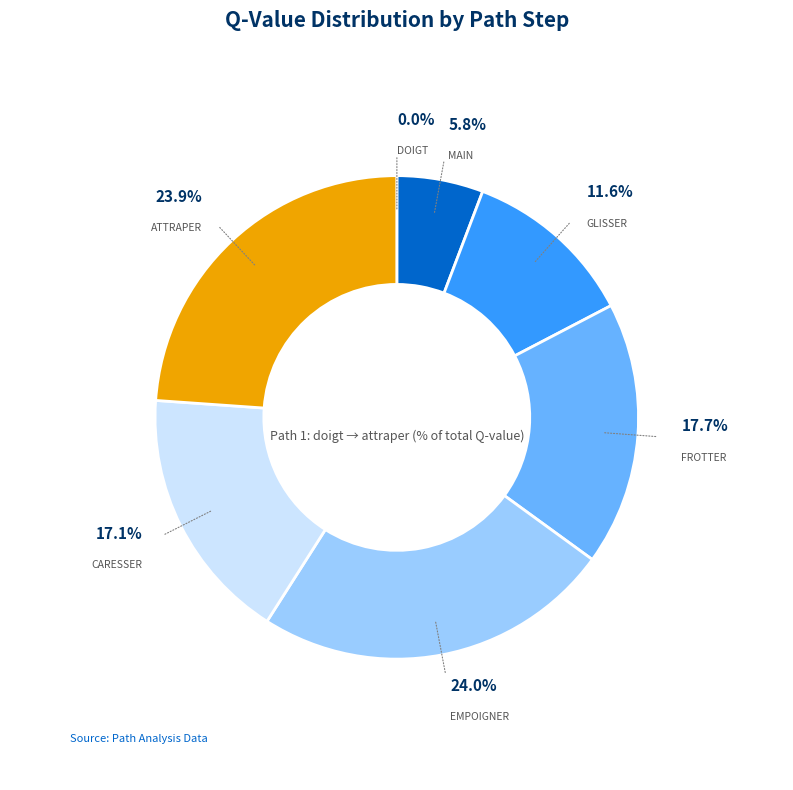

Does any single category account for the majority?

No